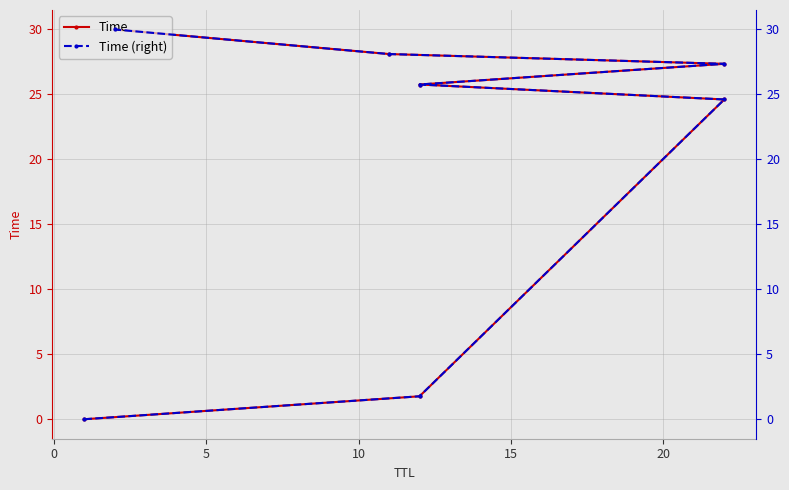

True or false: Time has a value of 0.0 at −5.

False